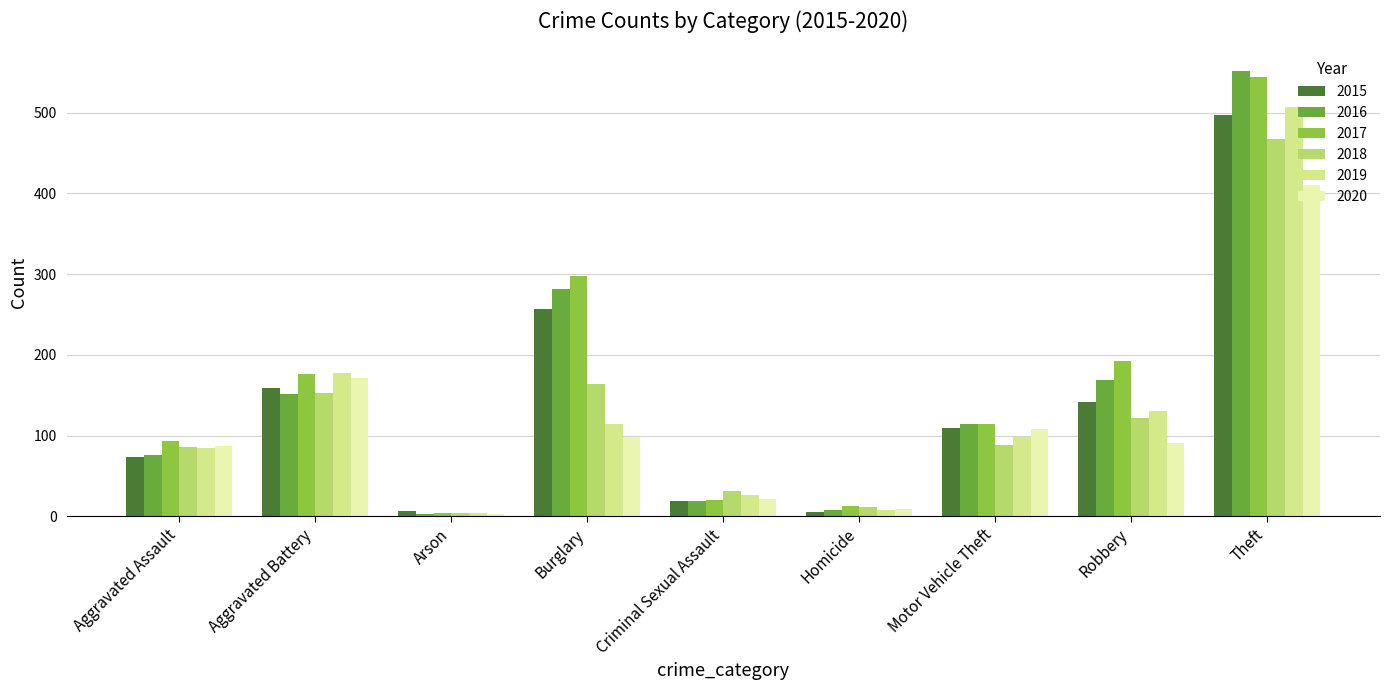

What is the difference between the highest and lowest values at Theft?

142